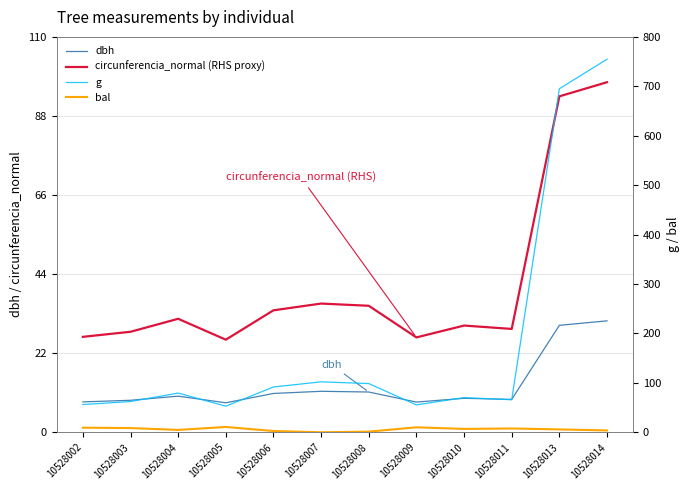

Which series has the widest spread of values?

g